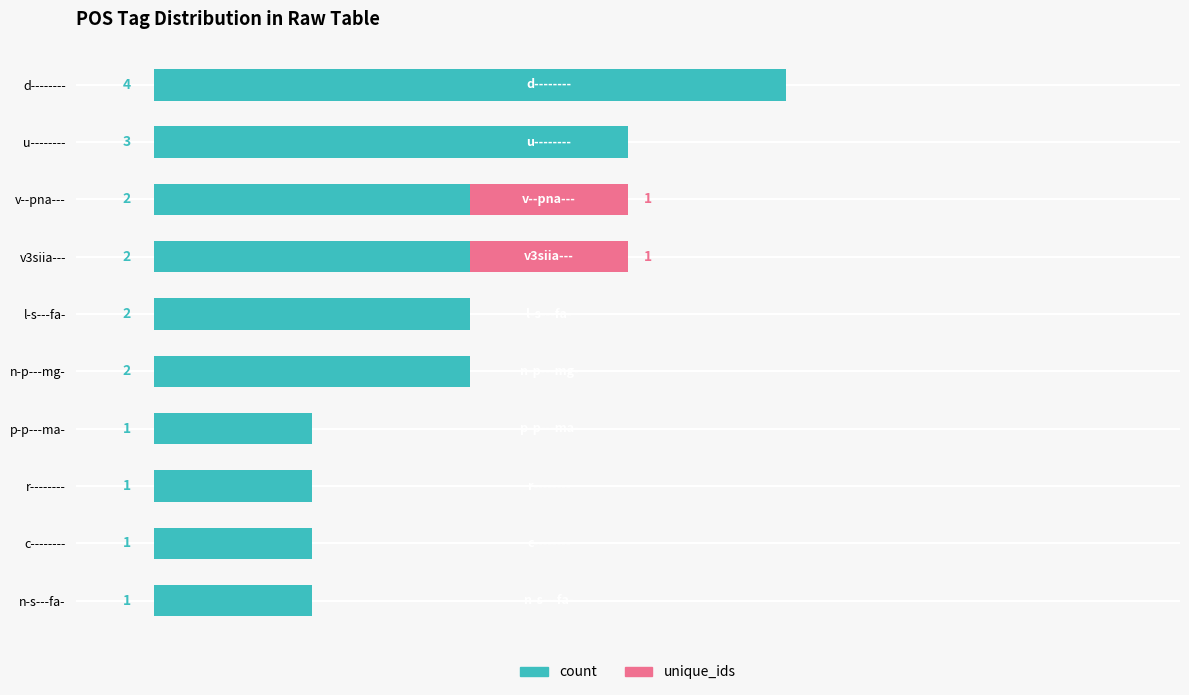

At which category is the sum across all series the highest?

d--------